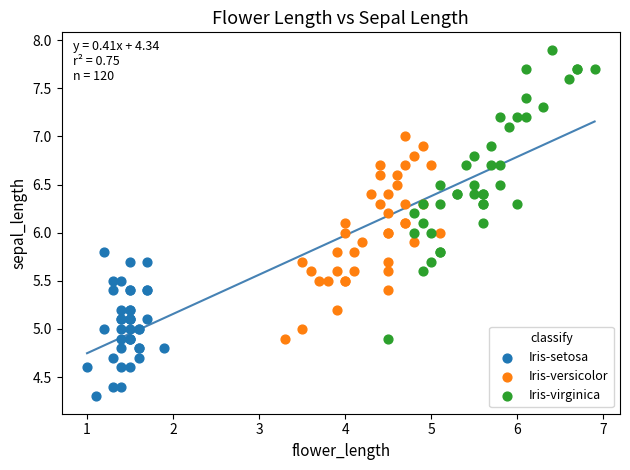

Which series has the largest Y range (max minus min)?

Iris-virginica